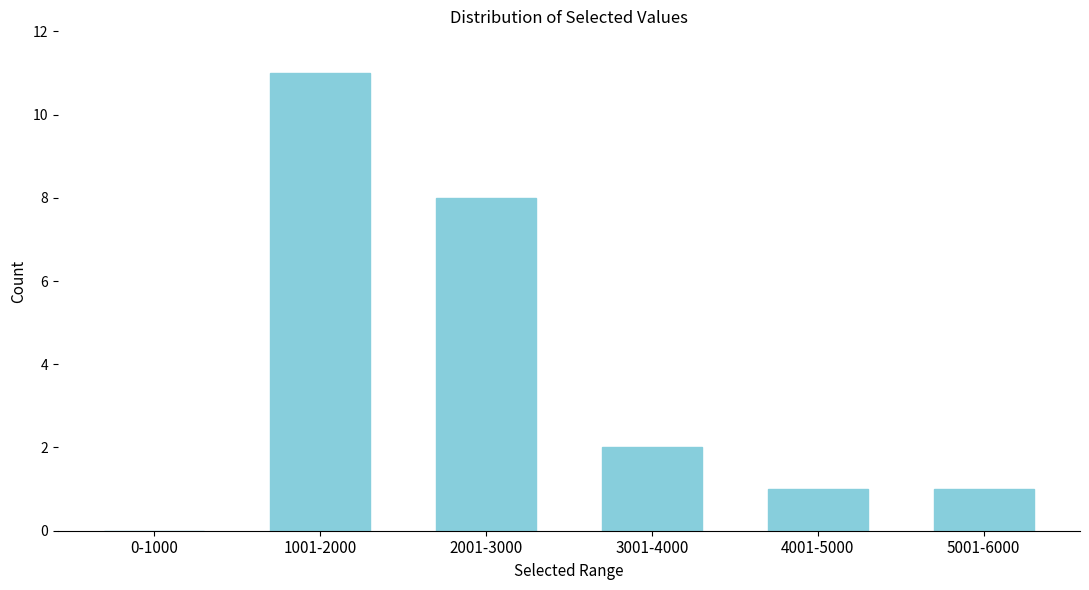

Reading left to right, list all the values displayed in this chart.

0-1000=0	1001-2000=11	2001-3000=8	3001-4000=2	4001-5000=1	5001-6000=1